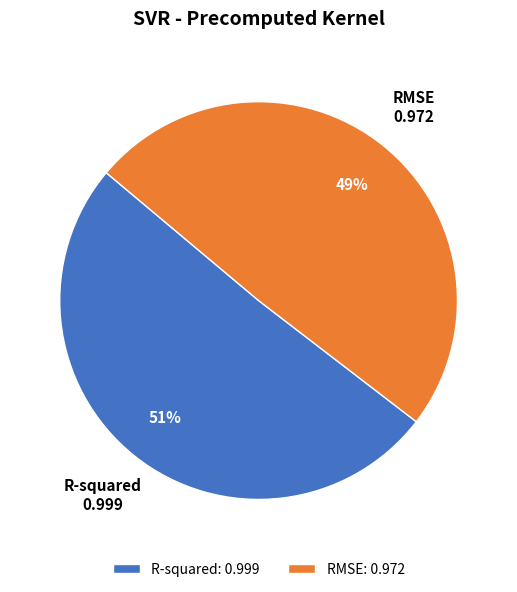

To the nearest percent, what is the average slice percentage?

50%